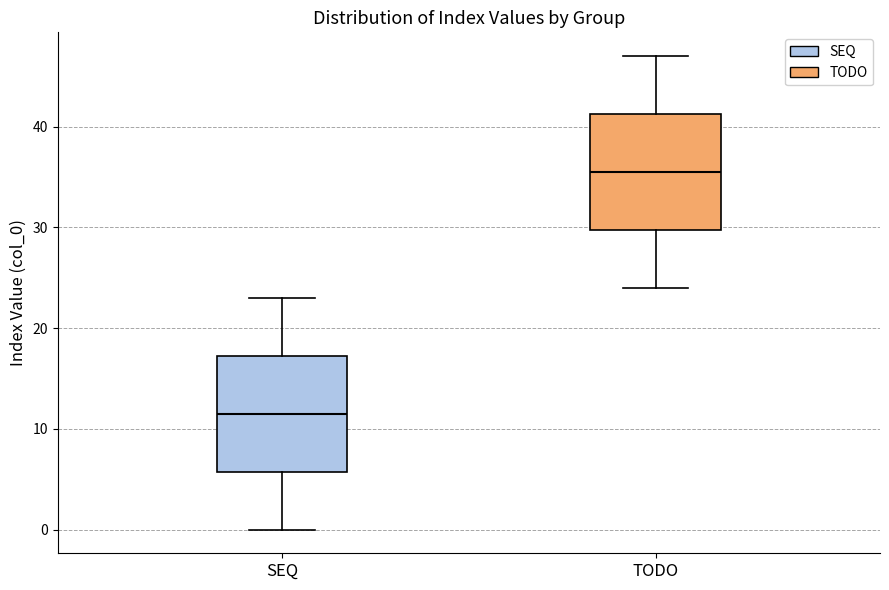

Reading left to right, transcribe this box plot: for each box, give where its median line is, the range the box spans, and where its two whiskers end, as read against the y-axis. The values are not printed on the chart, so give them approximately, as read against the axis.

SEQ: median 12, box 6 to 17, whiskers 0 to 23
TODO: median 36, box 30 to 41, whiskers 24 to 47